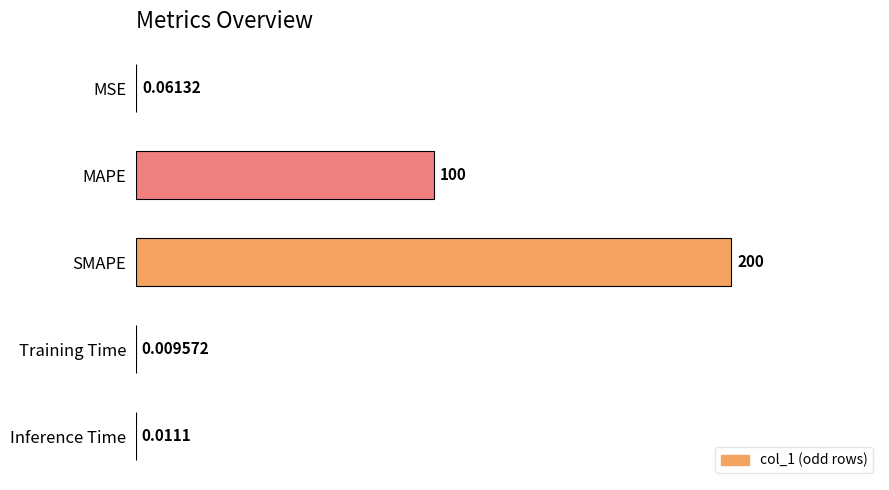

Are the bars horizontal?

Yes